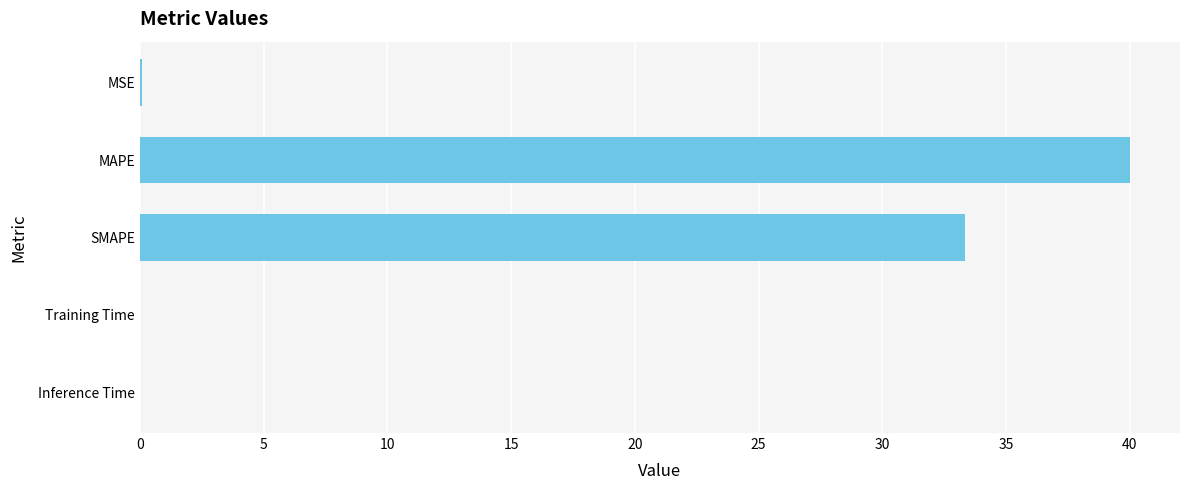

The value at Inference Time is 0.0. True or false?

True